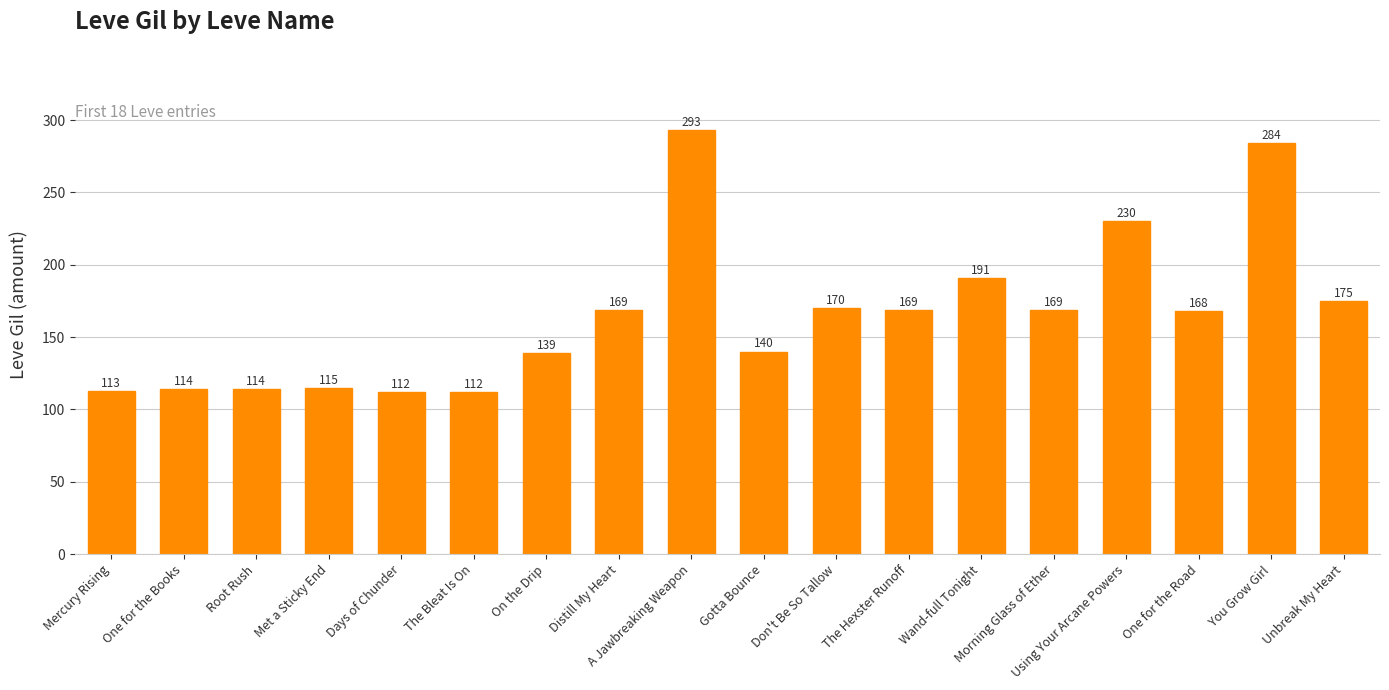

The value at The Hexster Runoff is 169. True or false?

True